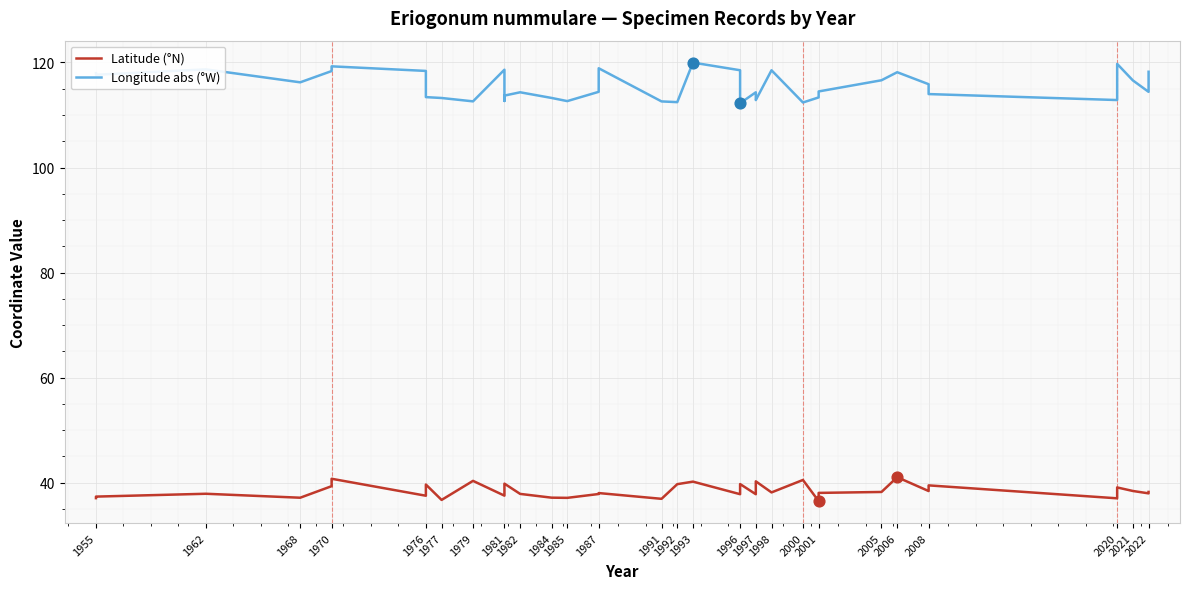

Which series has the largest total across all categories?

Longitude abs (°W)